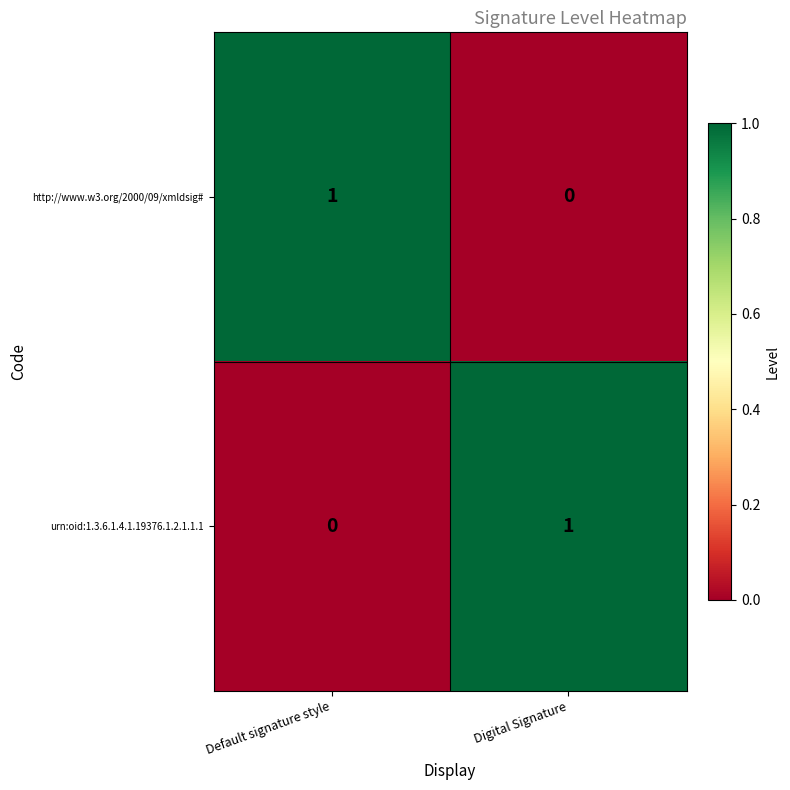

At which label is http://www.w3.org/2000/09/xmldsig# closest to 0?

Digital Signature